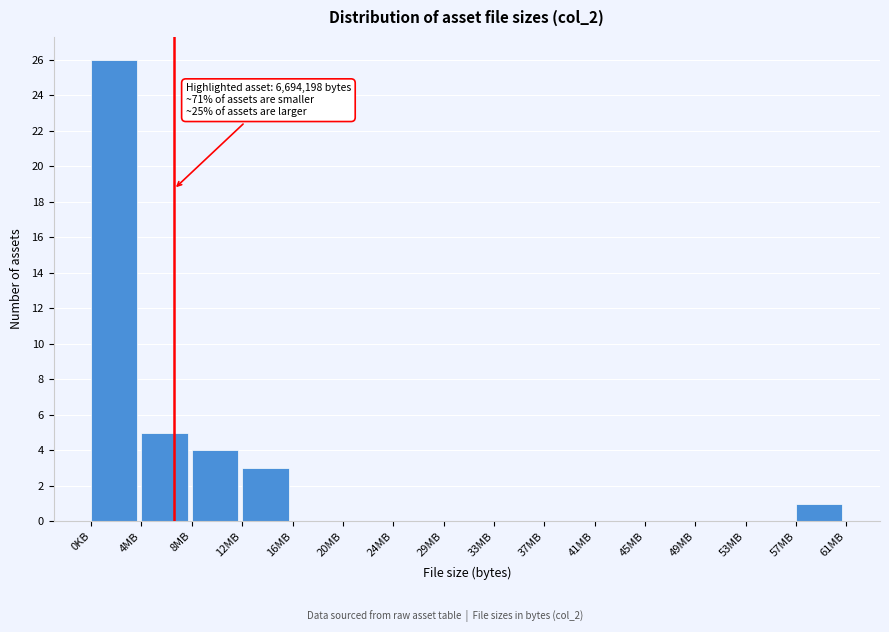

Reading left to right, list all the values displayed in this chart.

0KB=26	4MB=5	8MB=4	12MB=3	16MB=0	20MB=0	24MB=0	29MB=0	33MB=0	37MB=0	41MB=0	45MB=0	49MB=0	53MB=0	57MB=1